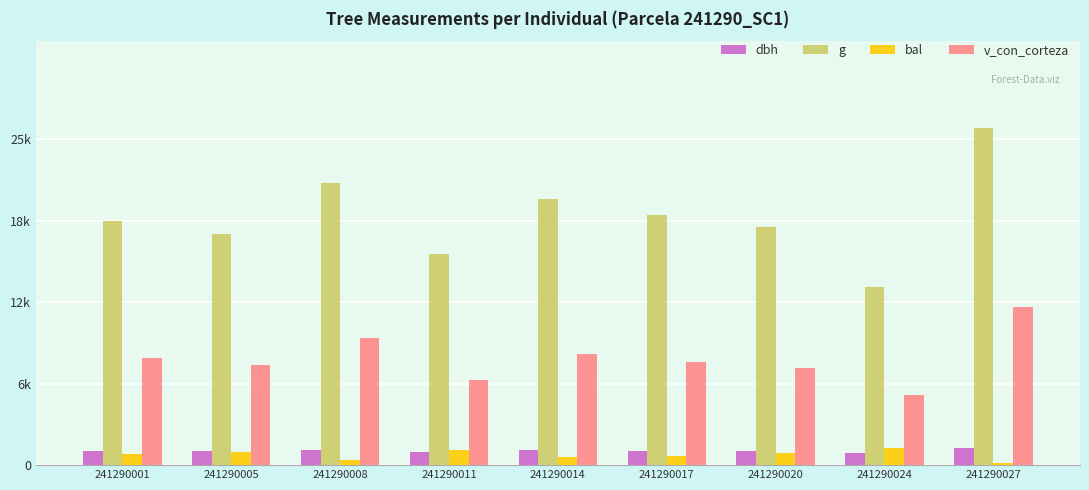

At which category does the chart reach its peak across all series?

241290027